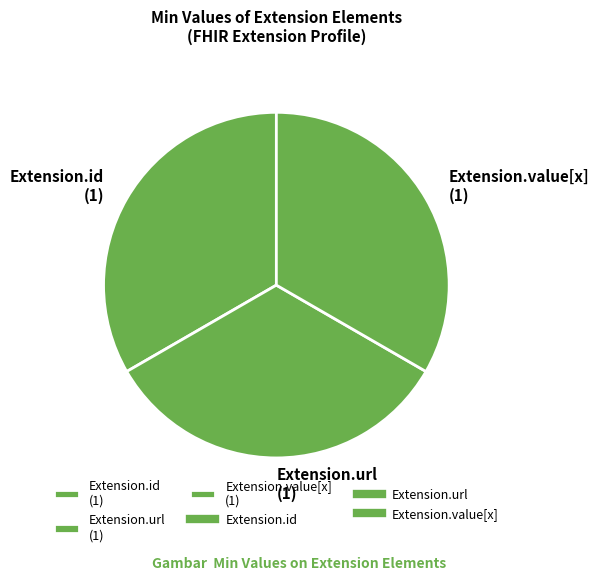

Is the sum of Extension.url (1) and Extension.value[x] (1) greater than half?

Yes